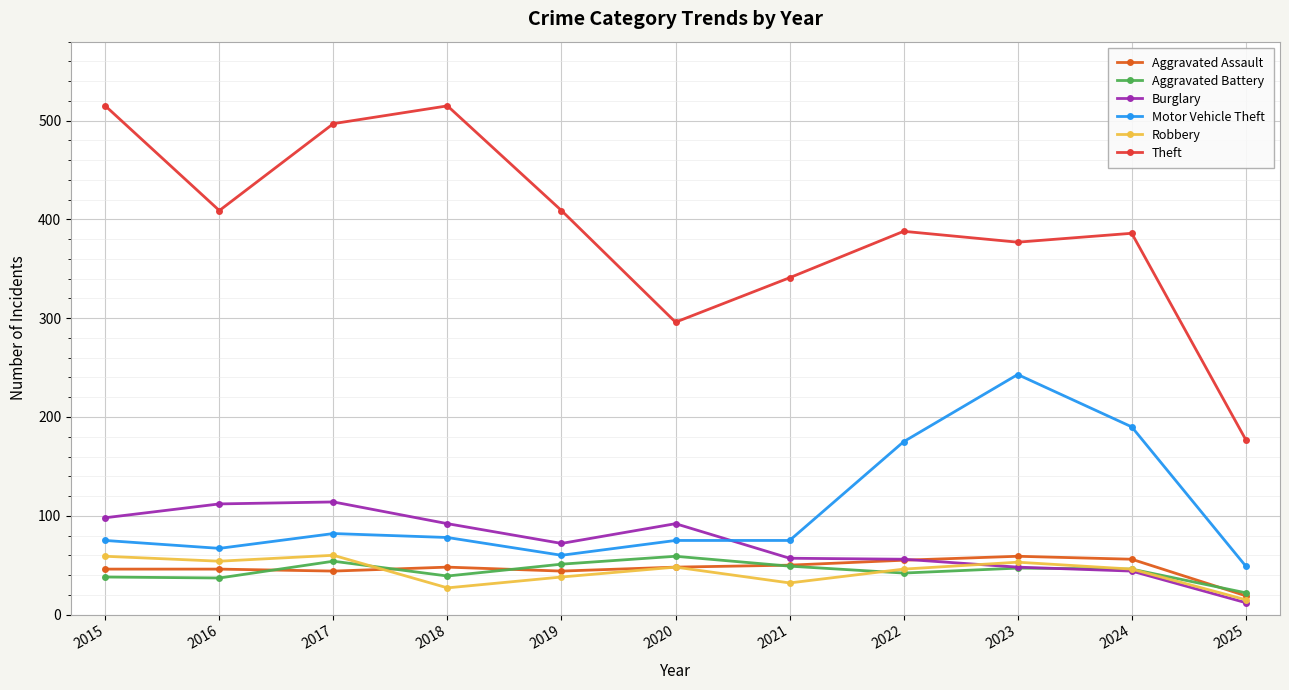

Does the chart have visible grid lines?

Yes